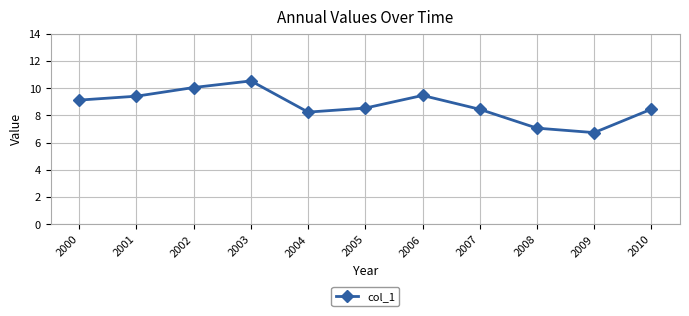

The value at 2002 is 14.8. True or false?

False